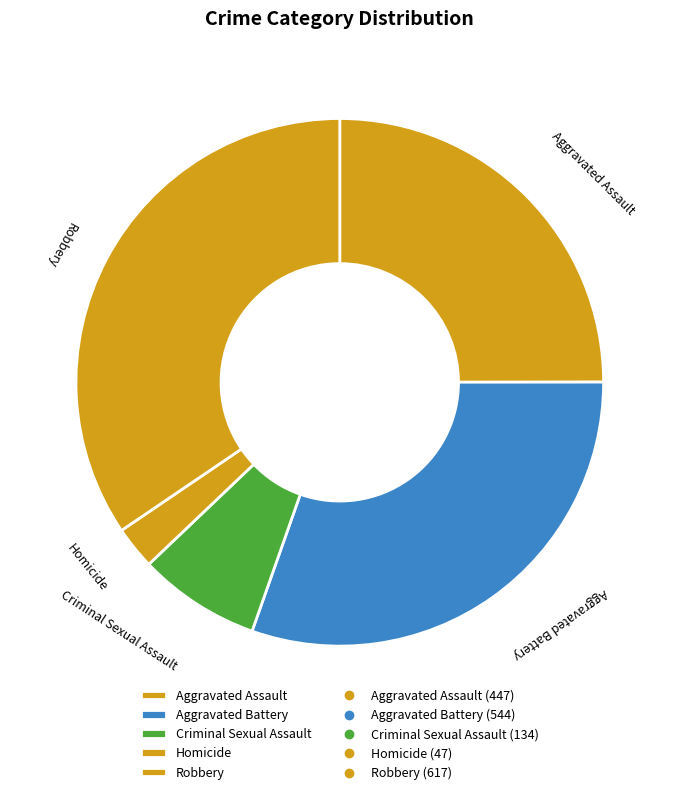

True or false: Robbery accounts for 34% of the total.

True